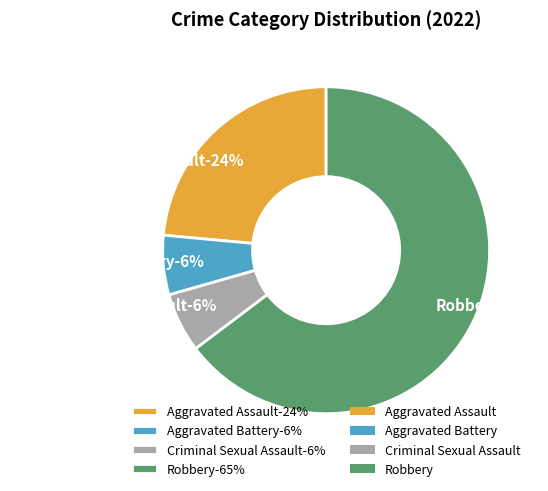

How many slices are in this pie chart?

4